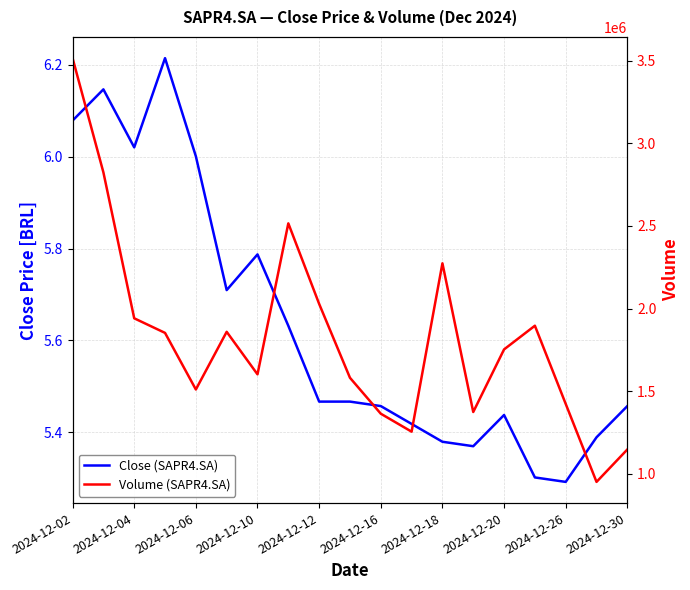

True or false: Close (SAPR4.SA) and Volume (SAPR4.SA) cross at least once.

False